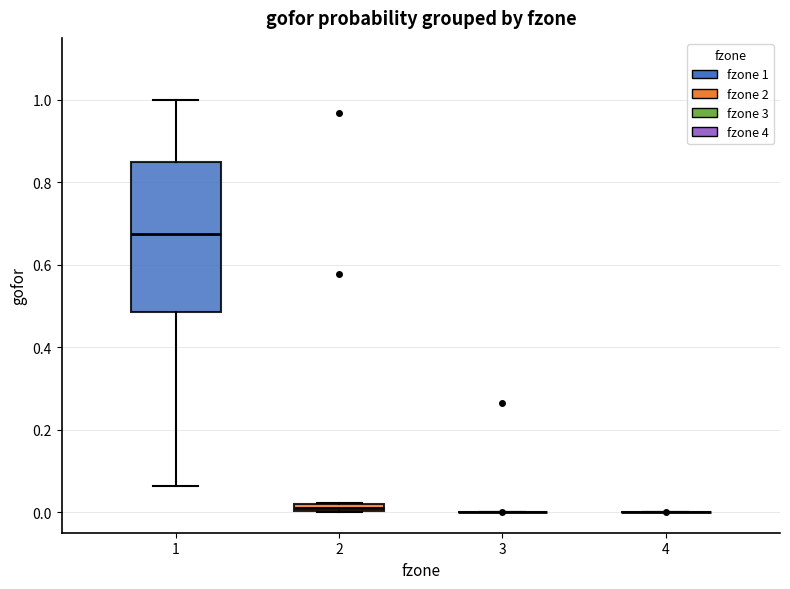

Comparing the boxes themselves (not the whiskers), which one is the tallest?

1